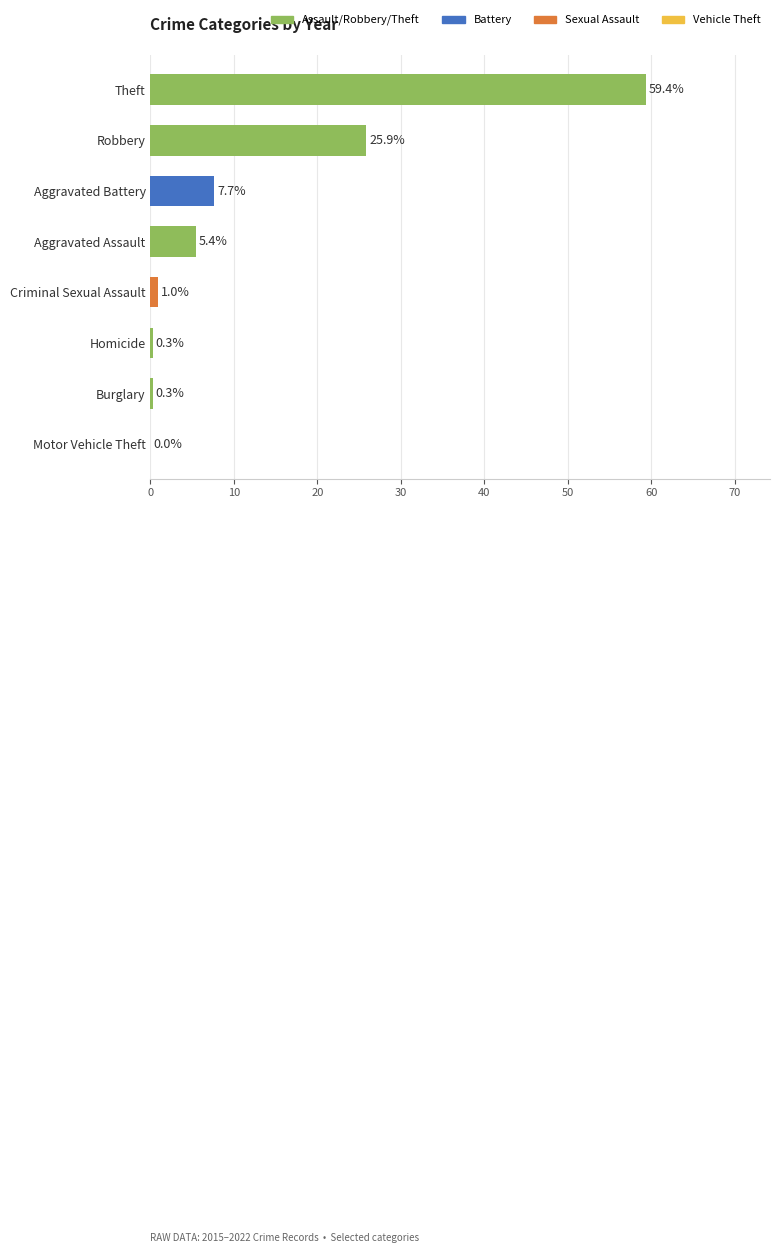

What is the greatest value displayed?

59.4